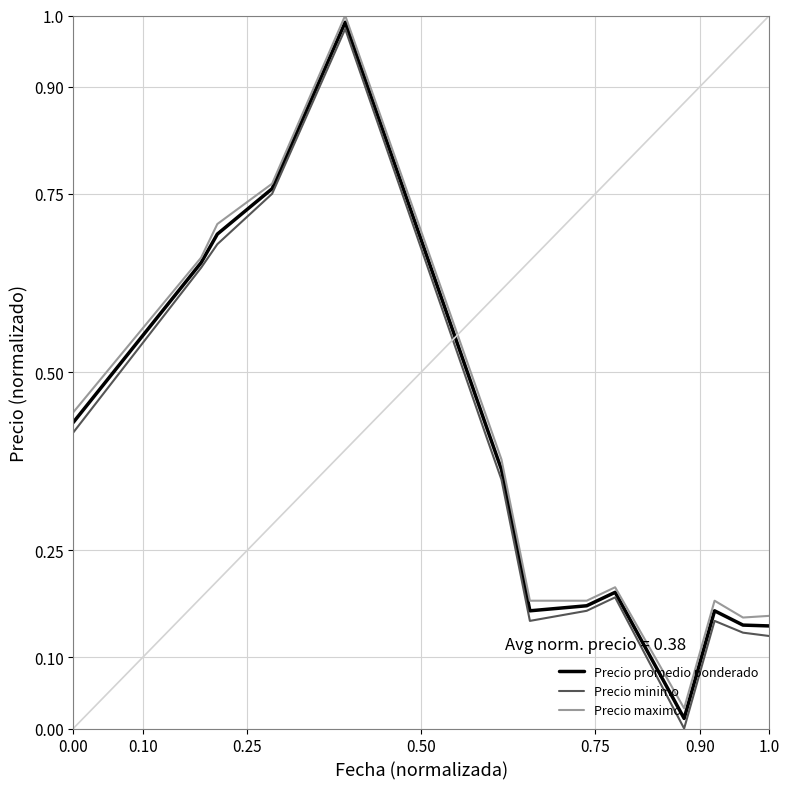

How many lines are shown in the chart?

3